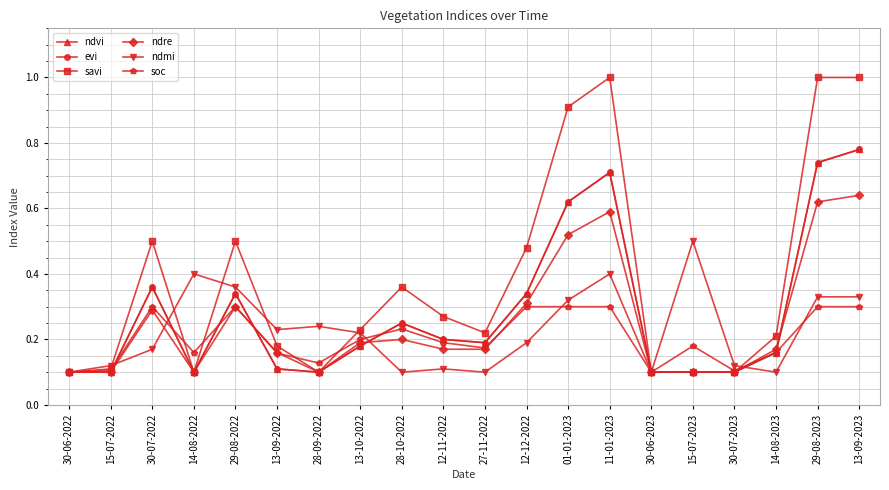

Is this an area chart (filled region under the line)?

No